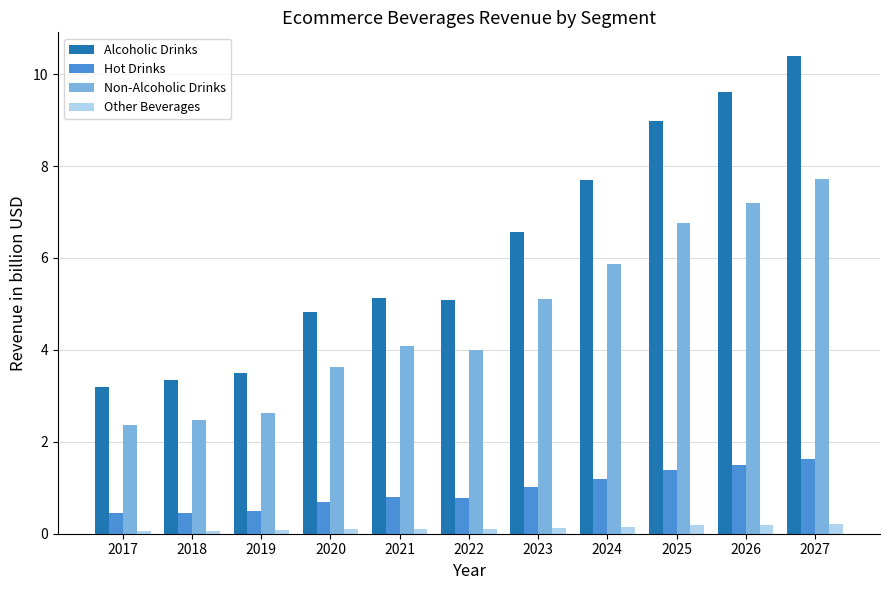

The value of Hot Drinks at 2025 is 1.4. True or false?

True